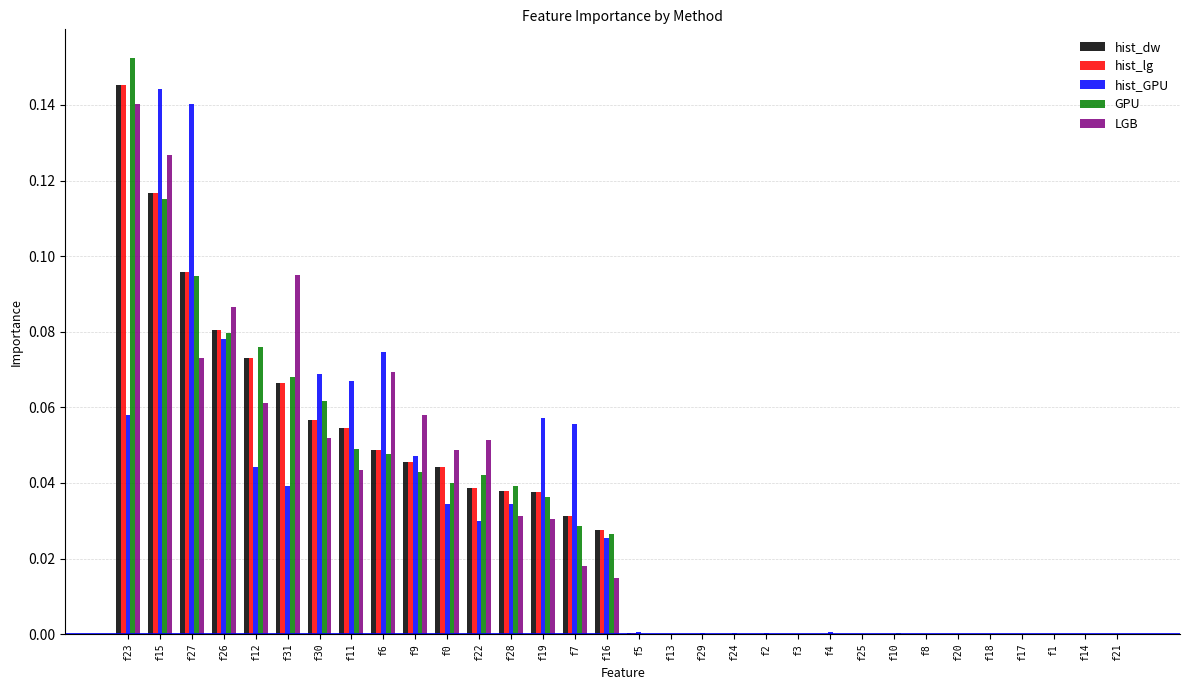

Which category has the highest value across all series?

f23